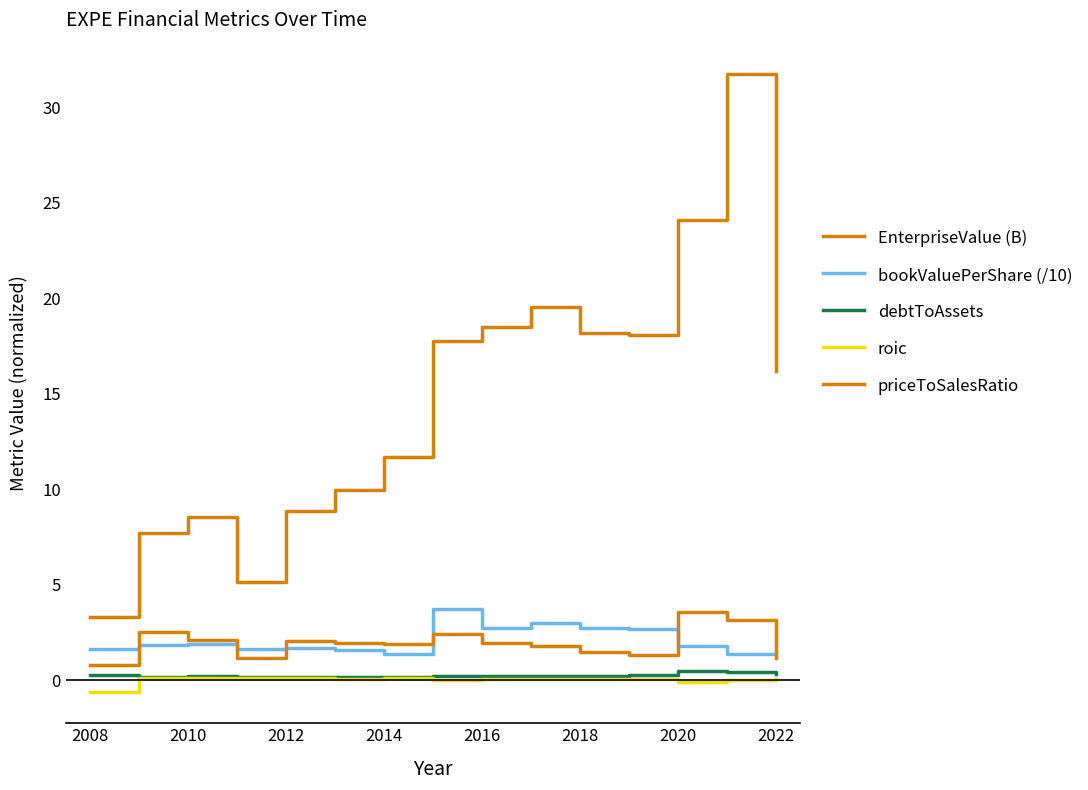

What is the difference between the second highest and minimum values in the bookValuePerShare (/10) series?

1.6